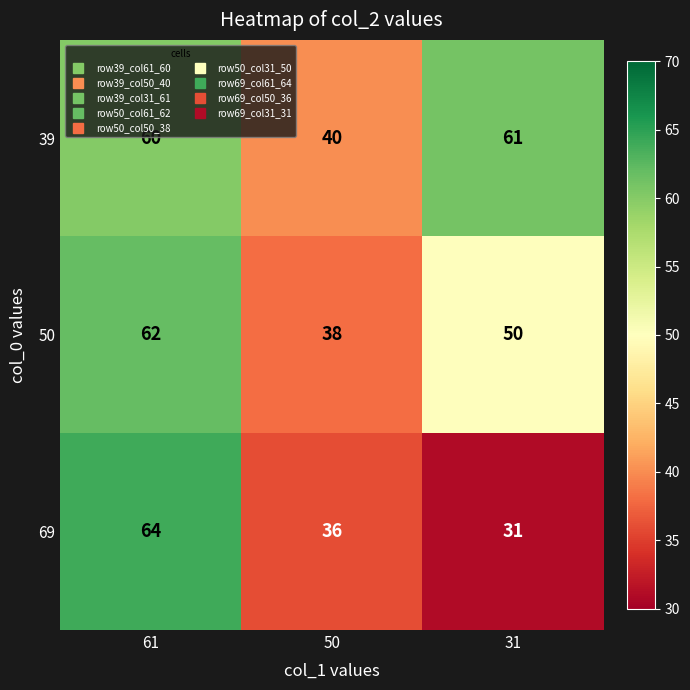

What is the average value of the 50 series?

50